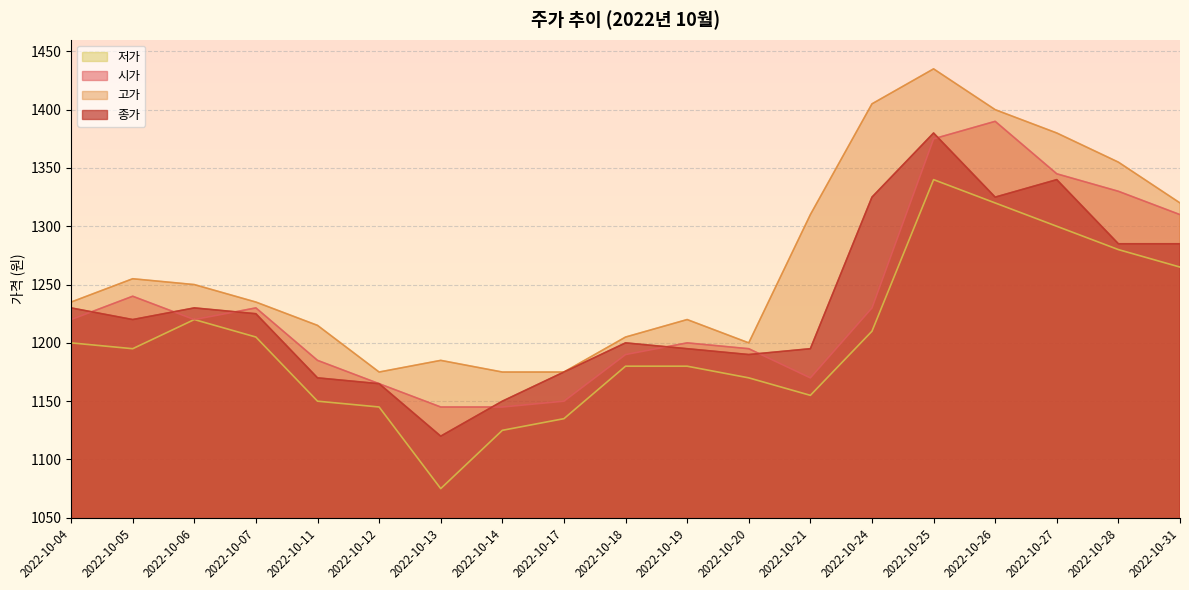

Reading right to left, what are all the values shown in this chart?

시가: 2022-10-31=1310	2022-10-28=1330	2022-10-27=1345	2022-10-26=1390	2022-10-25=1375	2022-10-24=1230	2022-10-21=1170	2022-10-20=1195	2022-10-19=1200	2022-10-18=1190	2022-10-17=1150	2022-10-14=1145	2022-10-13=1145	2022-10-12=1165	2022-10-11=1185	2022-10-07=1230	2022-10-06=1220	2022-10-05=1240	2022-10-04=1220
고가: 2022-10-31=1320	2022-10-28=1355	2022-10-27=1380	2022-10-26=1400	2022-10-25=1435	2022-10-24=1405	2022-10-21=1310	2022-10-20=1200	2022-10-19=1220	2022-10-18=1205	2022-10-17=1175	2022-10-14=1175	2022-10-13=1185	2022-10-12=1175	2022-10-11=1215	2022-10-07=1235	2022-10-06=1250	2022-10-05=1255	2022-10-04=1235
저가: 2022-10-31=1265	2022-10-28=1280	2022-10-27=1300	2022-10-26=1320	2022-10-25=1340	2022-10-24=1210	2022-10-21=1155	2022-10-20=1170	2022-10-19=1180	2022-10-18=1180	2022-10-17=1135	2022-10-14=1125	2022-10-13=1075	2022-10-12=1145	2022-10-11=1150	2022-10-07=1205	2022-10-06=1220	2022-10-05=1195	2022-10-04=1200
종가: 2022-10-31=1285	2022-10-28=1285	2022-10-27=1340	2022-10-26=1325	2022-10-25=1380	2022-10-24=1325	2022-10-21=1195	2022-10-20=1190	2022-10-19=1195	2022-10-18=1200	2022-10-17=1175	2022-10-14=1150	2022-10-13=1120	2022-10-12=1165	2022-10-11=1170	2022-10-07=1225	2022-10-06=1230	2022-10-05=1220	2022-10-04=1230